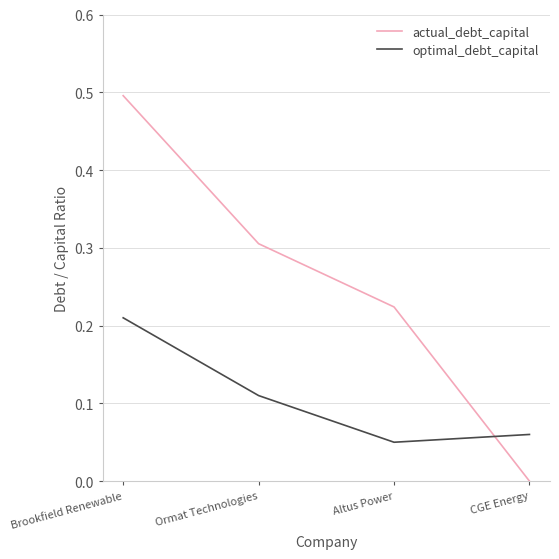

List the series in order of their peak value, lowest first.

optimal_debt_capital, actual_debt_capital